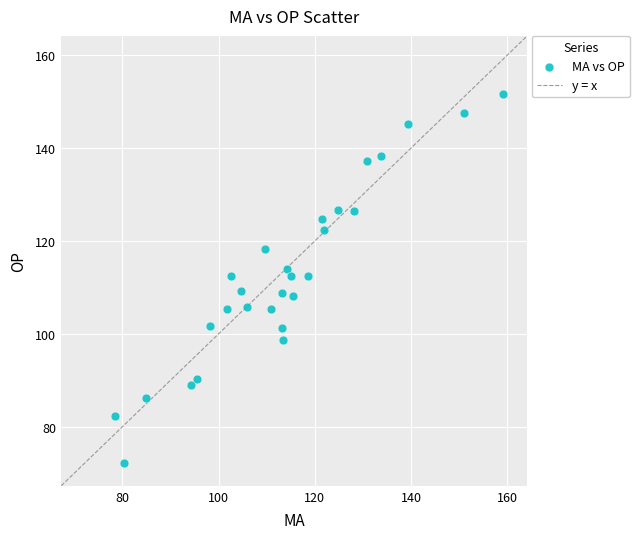

What is the range of X values (max minus min)?

80.6